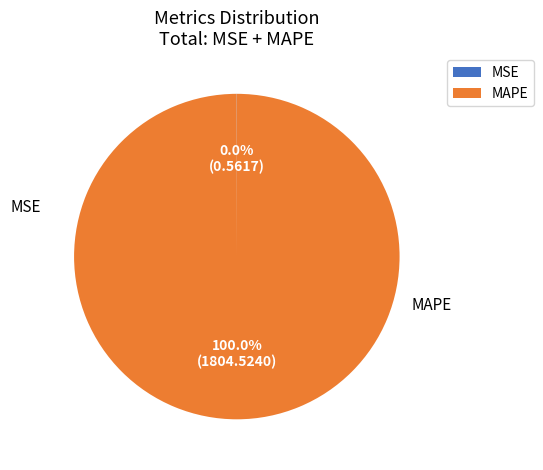

Count the number of slices in the pie.

2